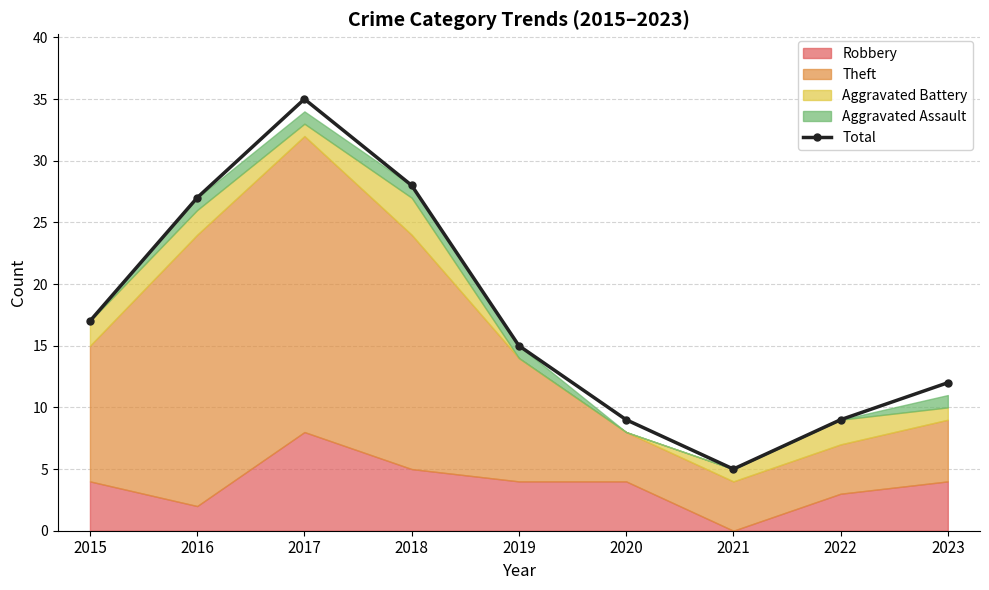

At which label is the value closest to 20?

2015